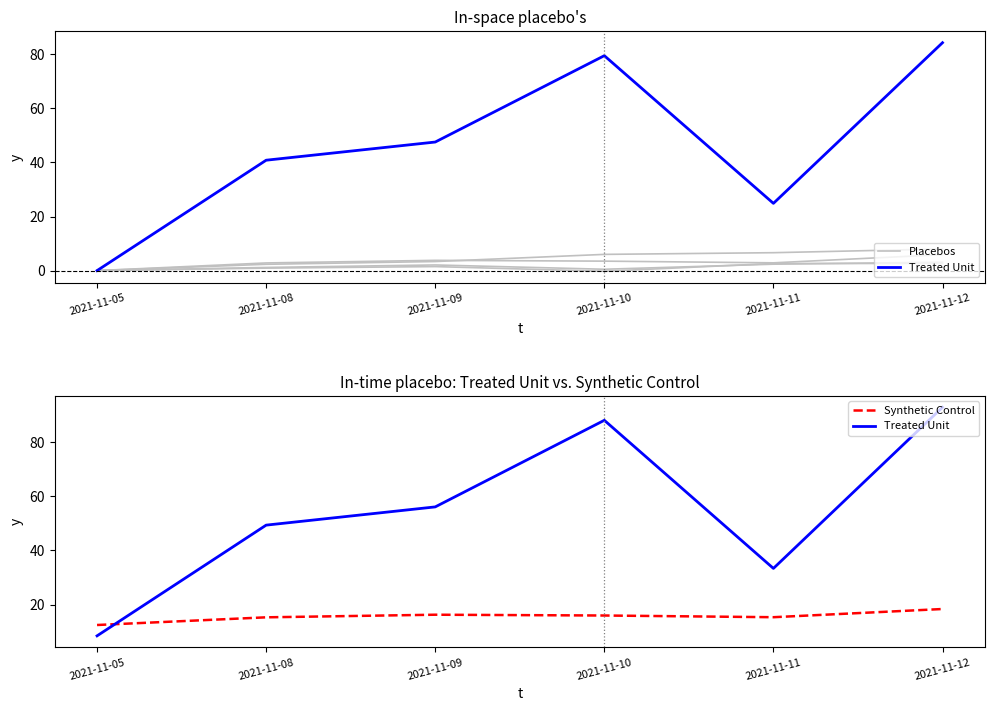

Rank the series by their maximum value, from lowest to highest.

Placebos, Synthetic Control, Treated Unit